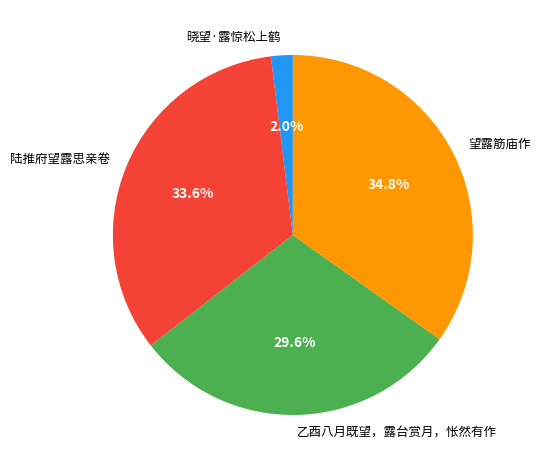

Which has a higher value, 陆推府望露思亲卷 or 乙酉八月既望，露台赏月，怅然有作?

陆推府望露思亲卷